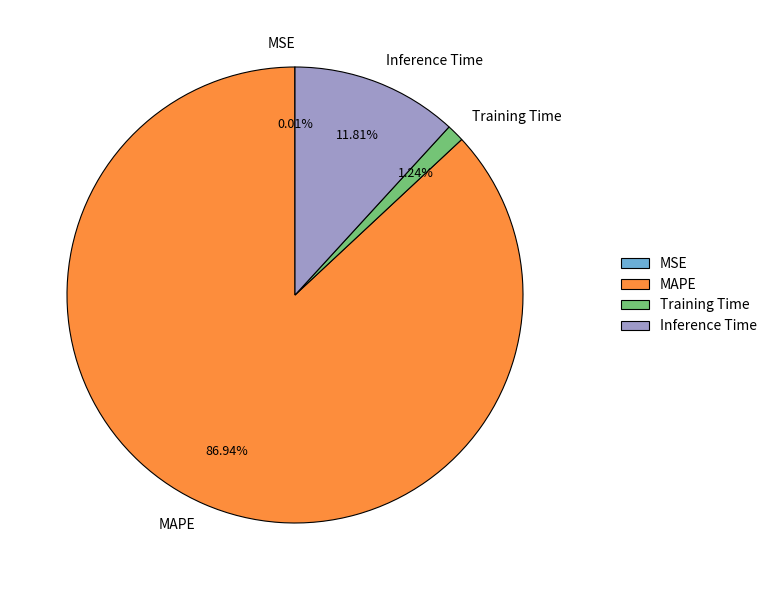

What is the total percentage of Training Time and MAPE?

88.2%